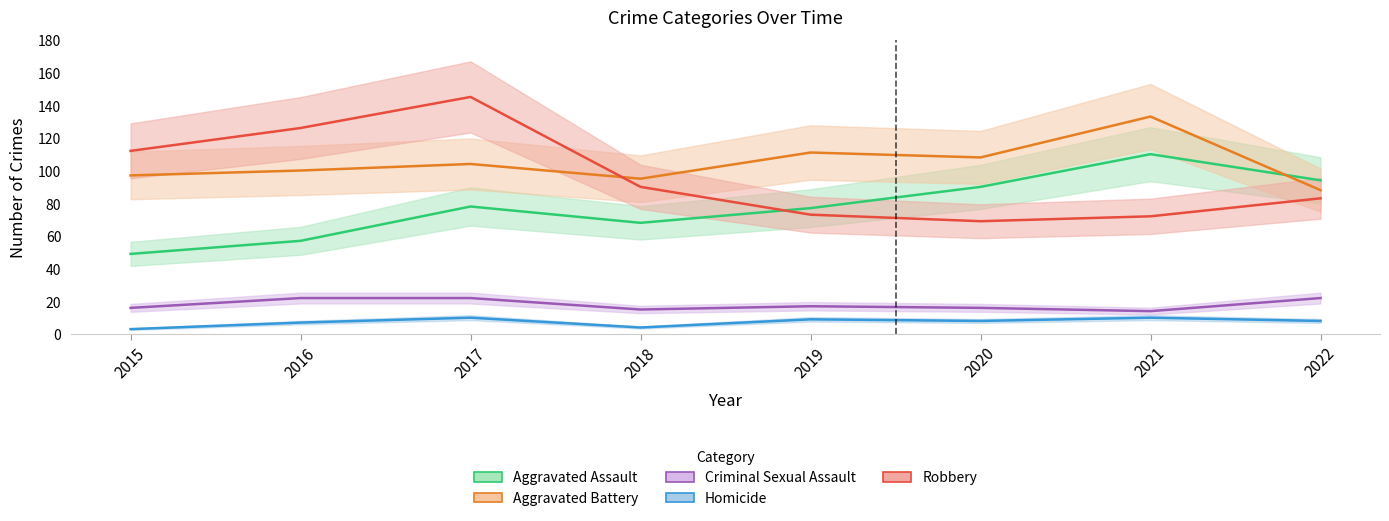

How many interior local valleys does the Homicide series have?

2